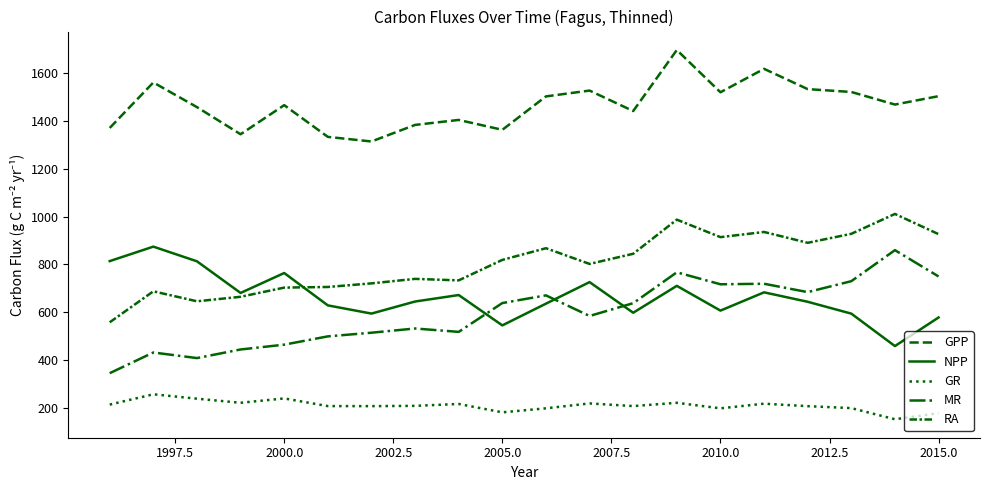

How many series are shown in this chart?

5